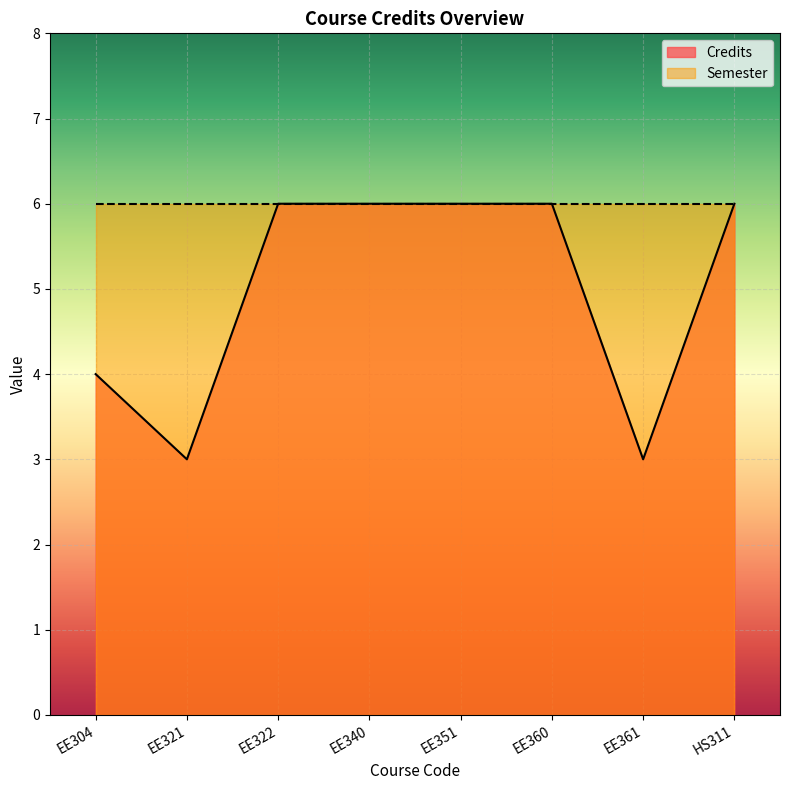

What is the difference between the values at HS311 and EE304?

2